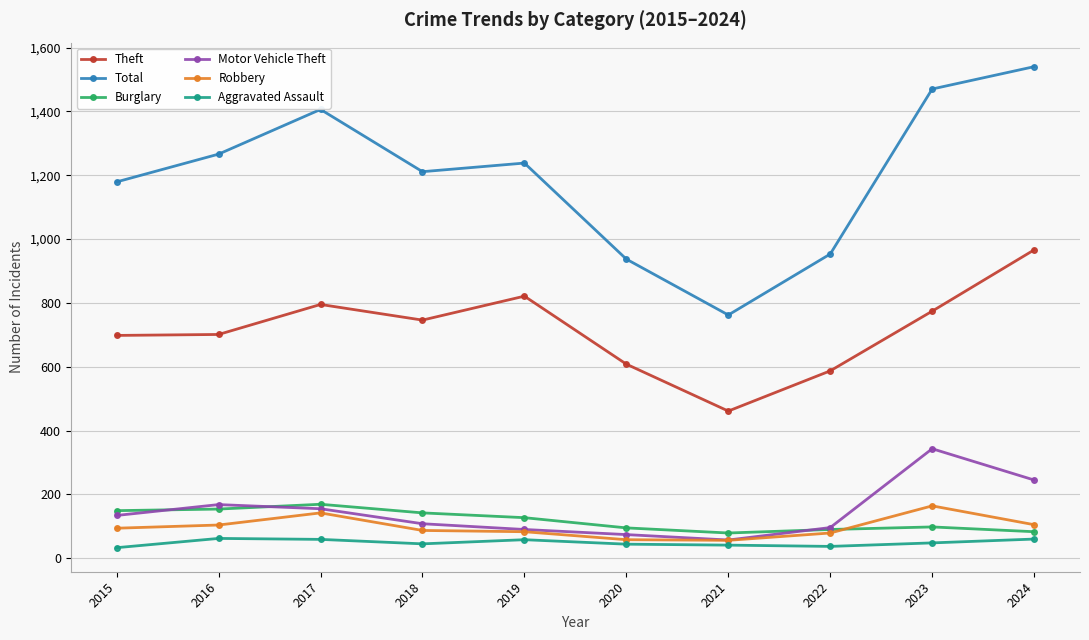

How many interior local peaks does the Theft series have?

2